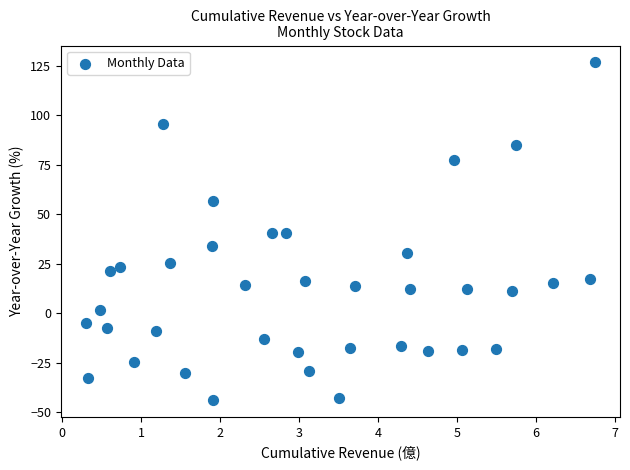

What is the range of X values (max minus min)?

6.4